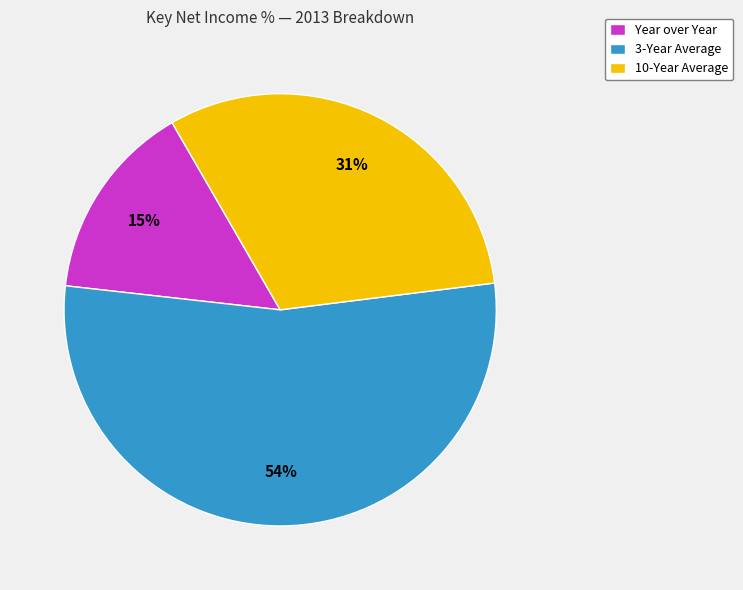

Which has a higher value, 3-Year Average or Year over Year?

3-Year Average